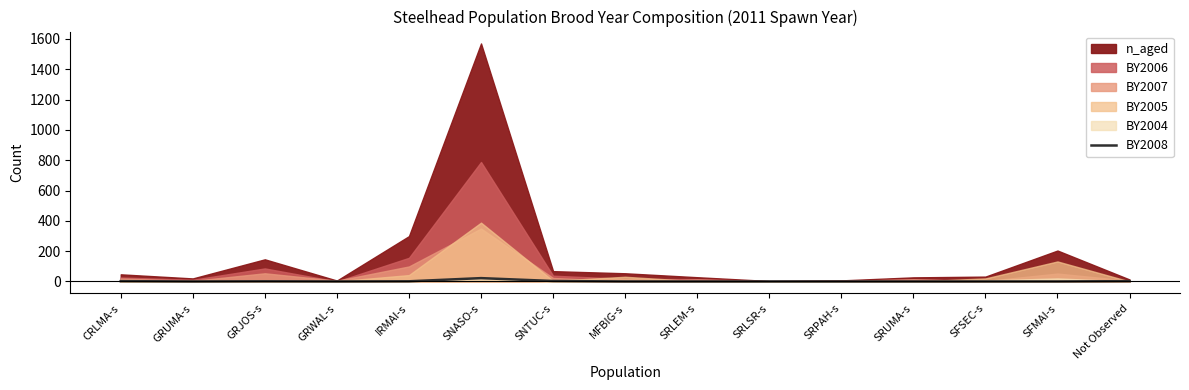

Is it true that BY2008 equals 0 at SFMAI-s?

True